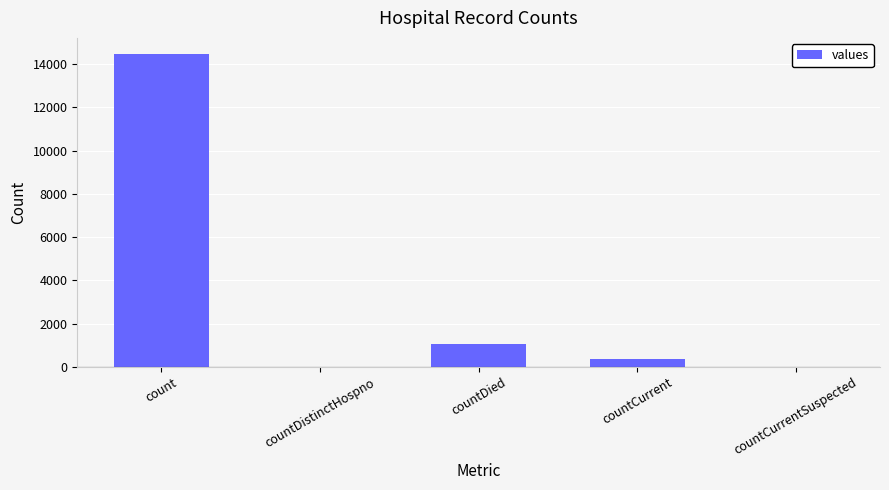

Where is the data nearest to the value 7244?

countDied